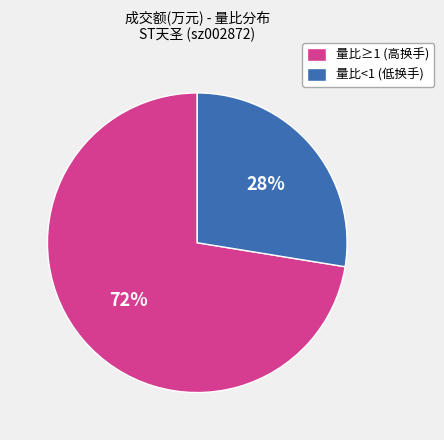

What is the ratio of the value at 量比<1 (低换手) to the value at 量比≥1 (高换手)?

0.4